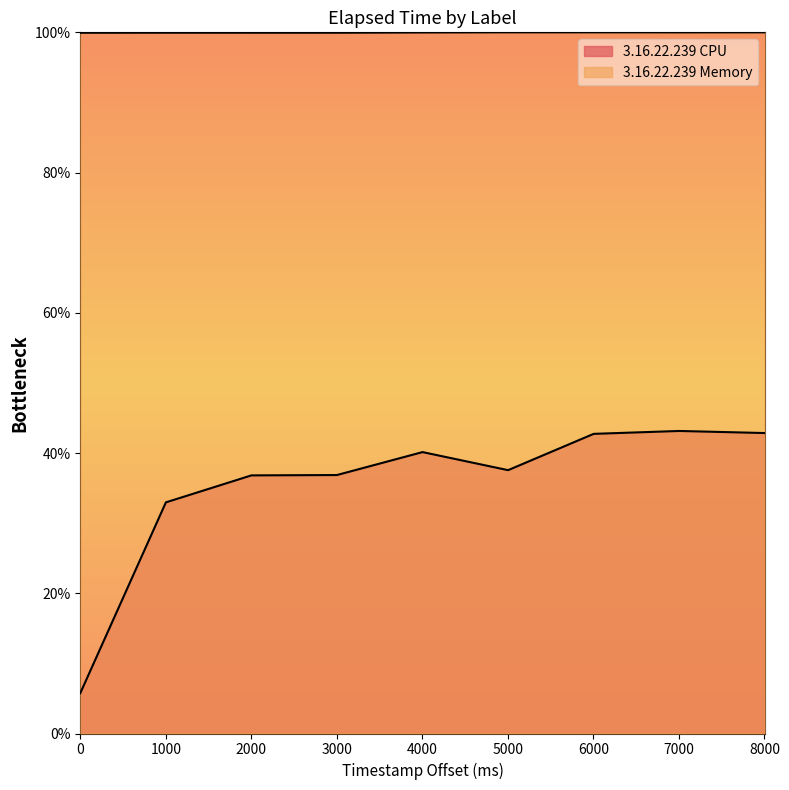

How many interior local peaks does the 3.16.22.239 Memory series have?

1